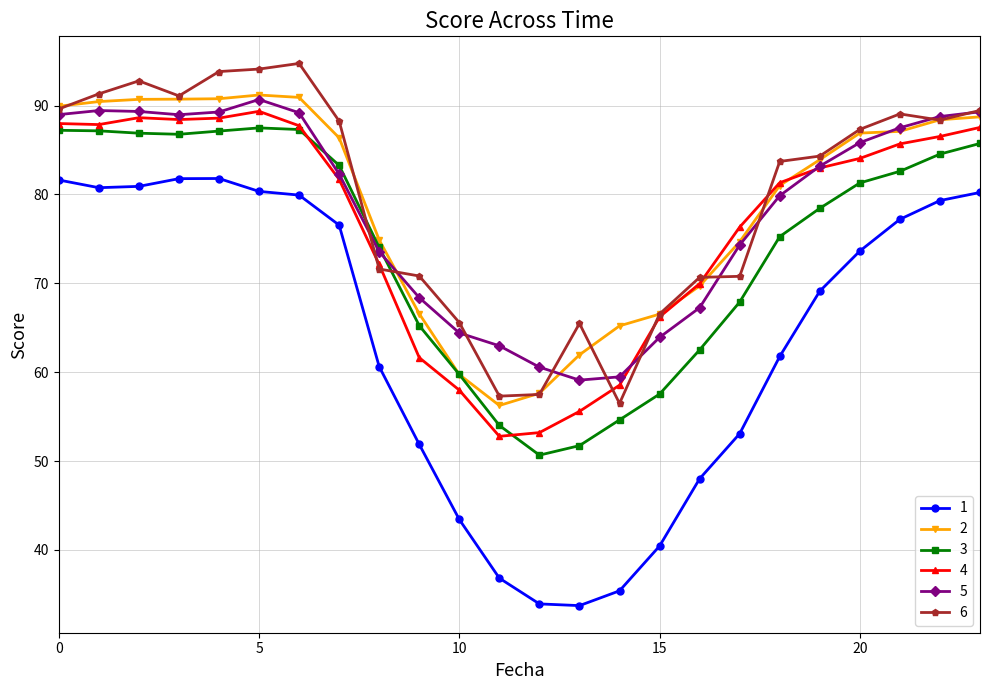

What is the value of the 6 point at the 21st from the left?

87.3